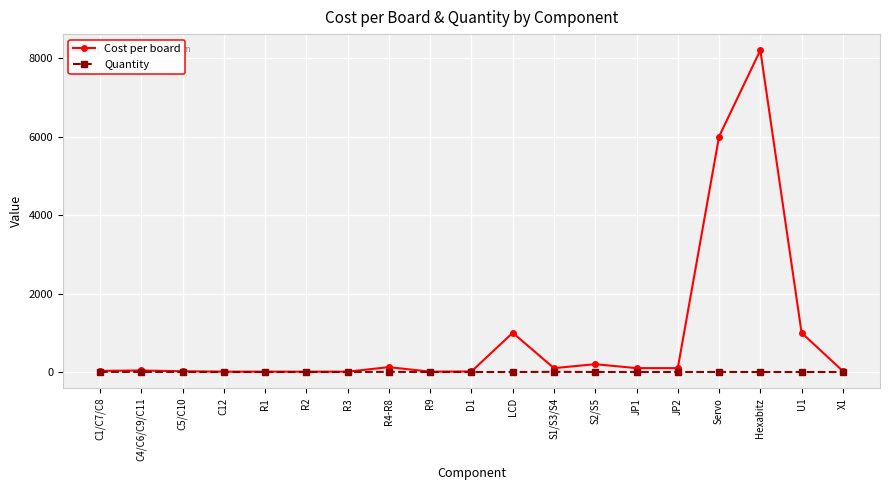

The value of Cost per board at C5/C10 is 20. True or false?

True